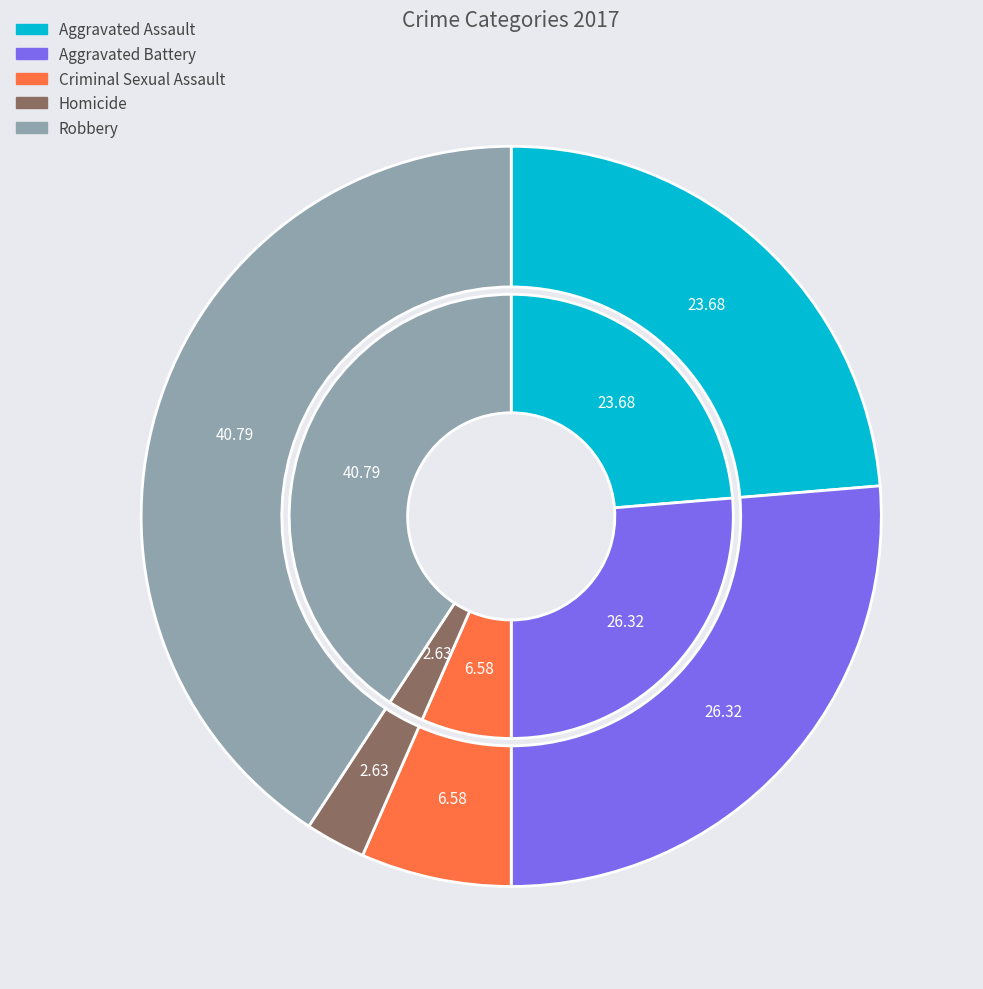

Is it true that 4 is 41% of the pie?

True